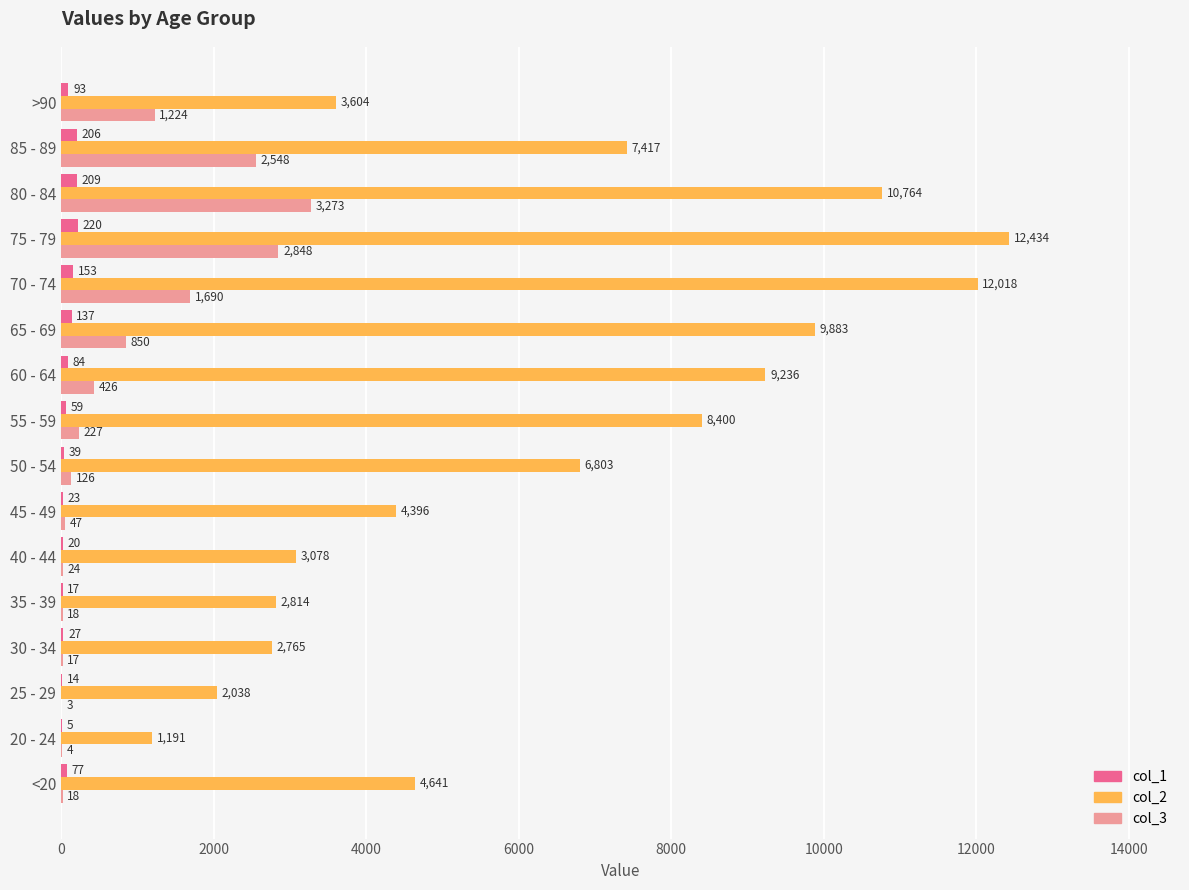

At which label is col_3 closest to 1638?

70 - 74